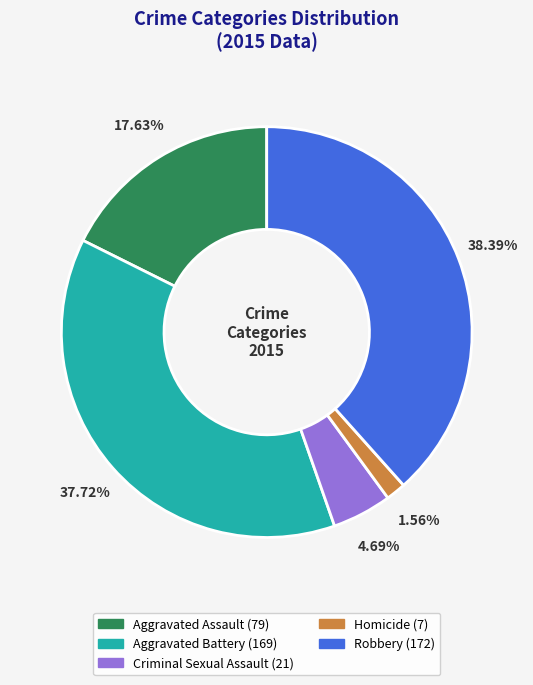

Rank the categories by value from lowest to highest.

Homicide, Criminal Sexual Assault, Aggravated Assault, Aggravated Battery, Robbery